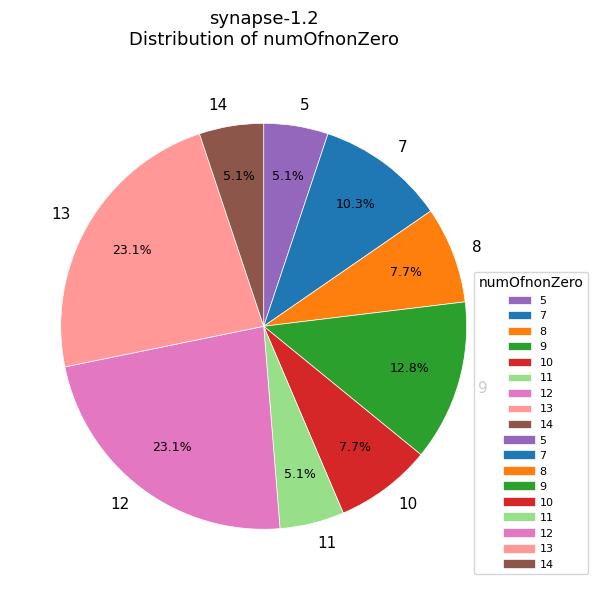

How many slices are in this pie chart?

9